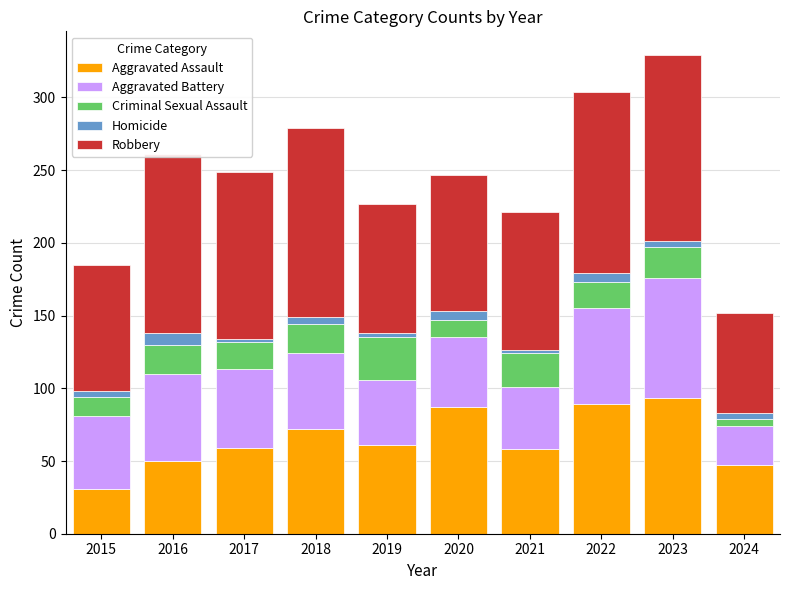

Is it true that Aggravated Assault equals 34 at 2018?

False